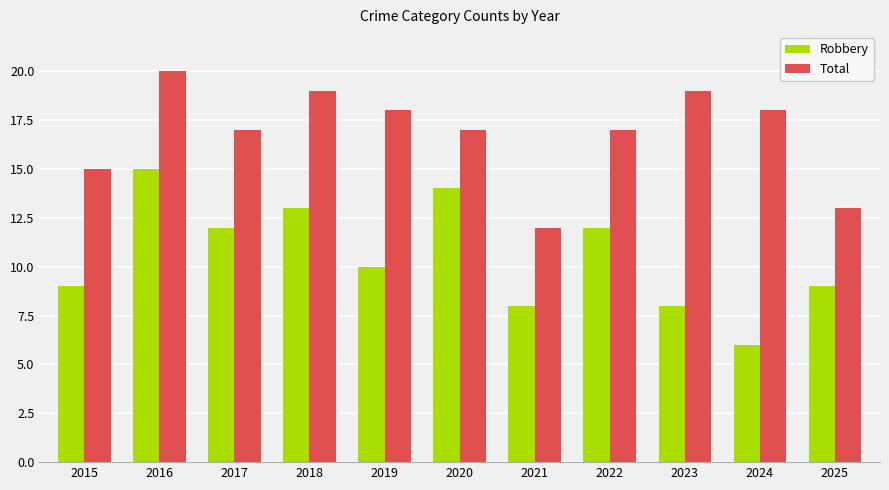

Where does the Robbery series first go above 10?

2016